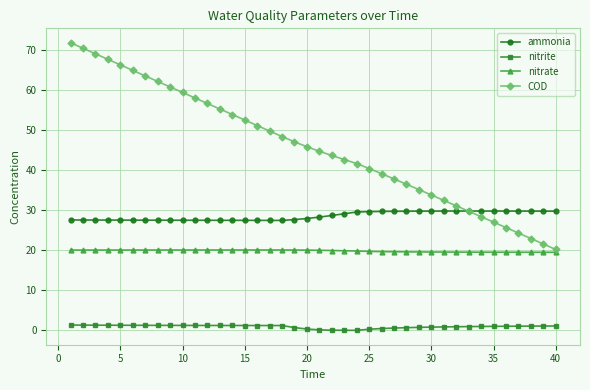

Rank the series by their maximum value, from lowest to highest.

nitrite, nitrate, ammonia, COD